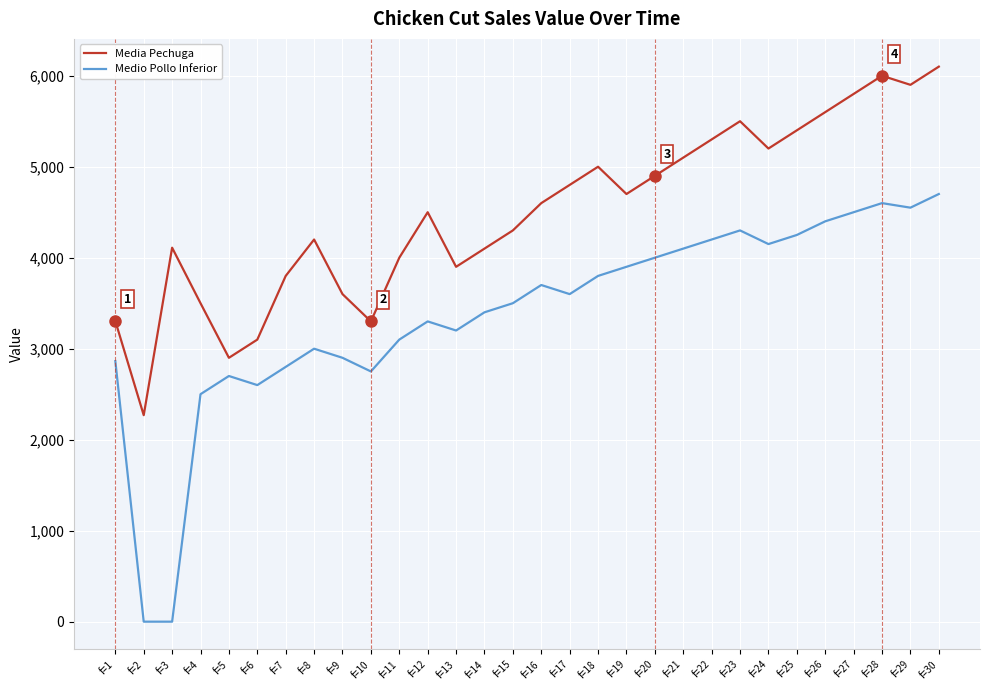

In Media Pechuga, how many points are lower than both neighbors (excluding endpoints)?

7